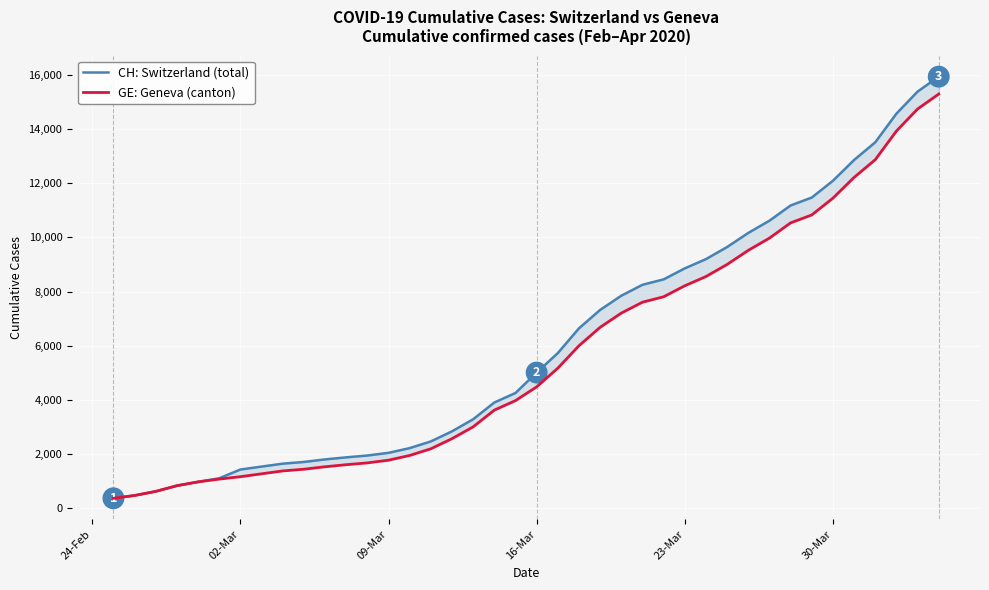

At 24-Feb, list the series in order from smallest to largest.

CH: Switzerland (total), GE: Geneva (canton)